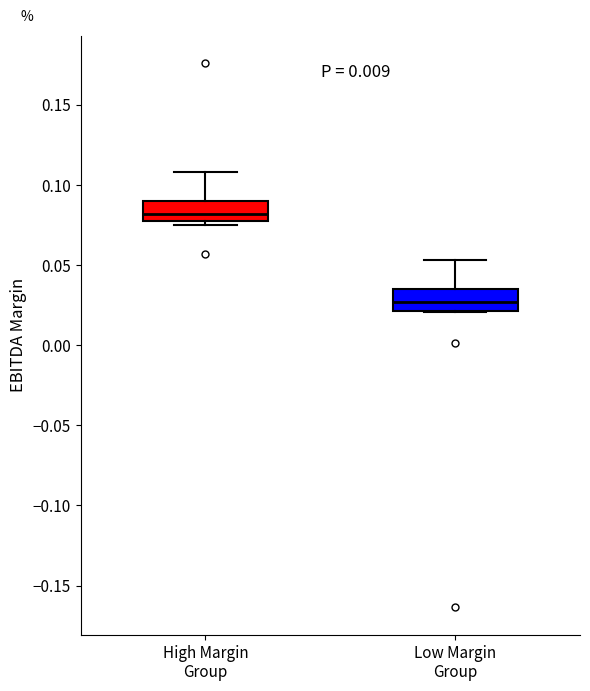

Which box has the lowest median line?

Low Margin Group